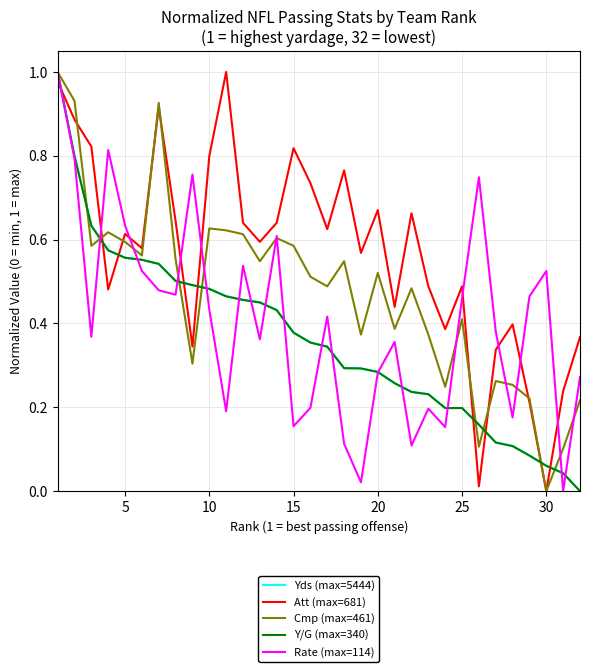

How many series are shown in this chart?

5